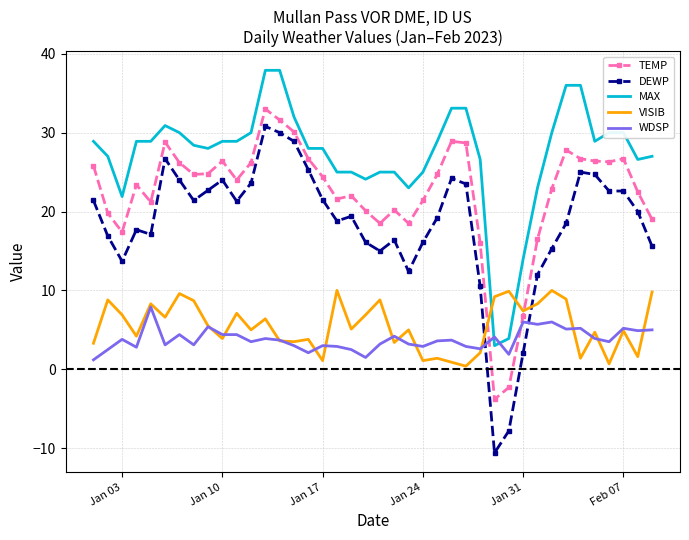

Which series has the largest range (max minus min)?

DEWP